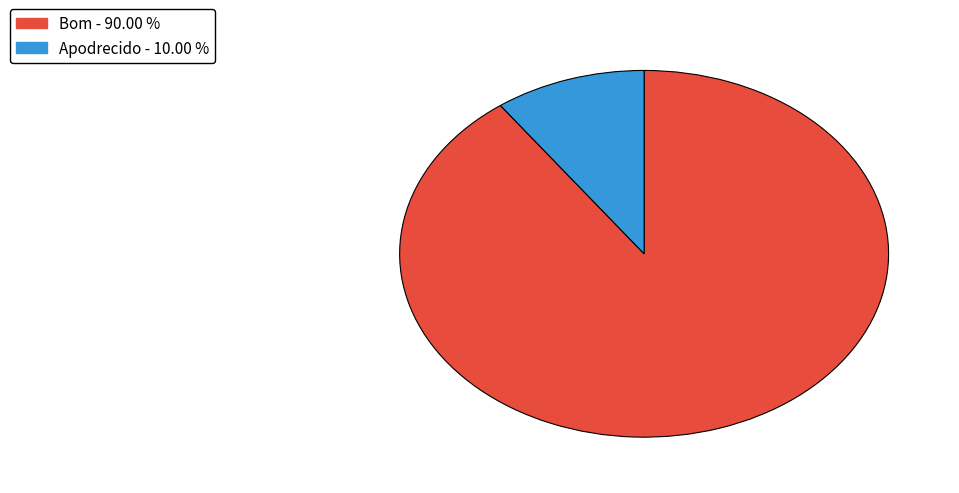

Which slice represents more than half of the pie?

Bom